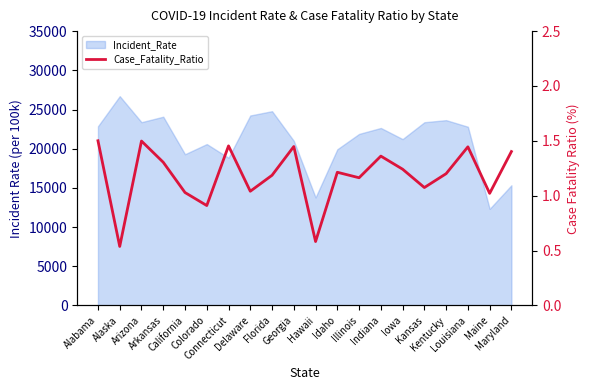

Reading left to right, what are all the values shown in this chart?

1.5	0.5	1.5	1.3	1.0	0.9	1.5	1.0	1.2	1.4	0.6	1.2	1.2	1.4	1.2	1.1	1.2	1.4	1.0	1.4